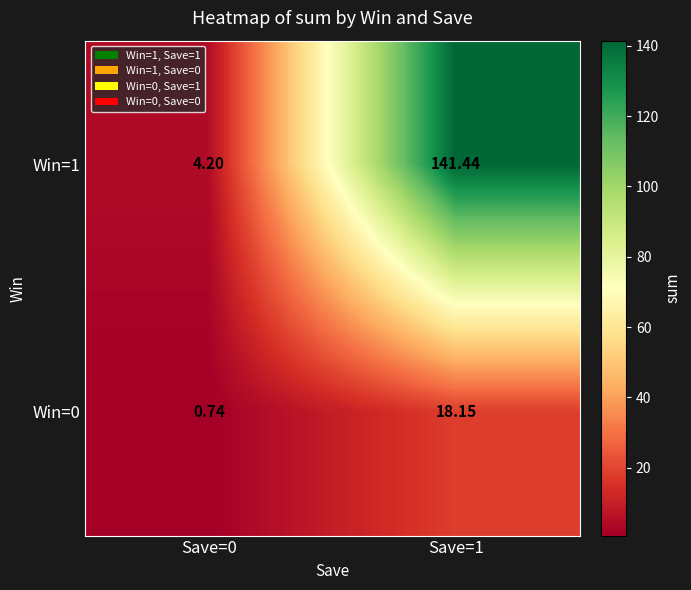

Is the value of Win=0 at Save=0 greater than the value of Win=1 at Save=0?

No